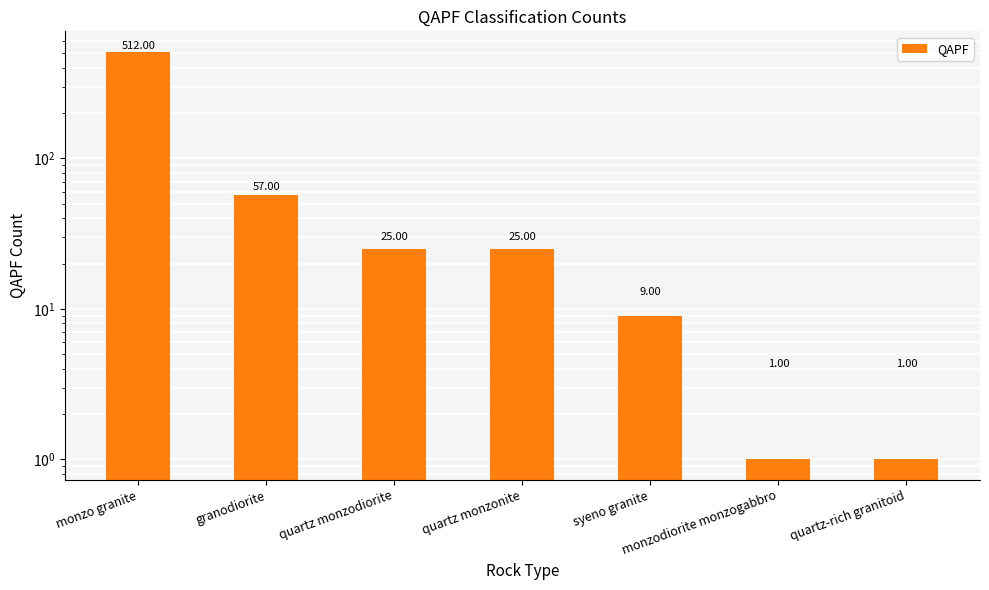

True or false: the data shows 512 at monzo granite.

True